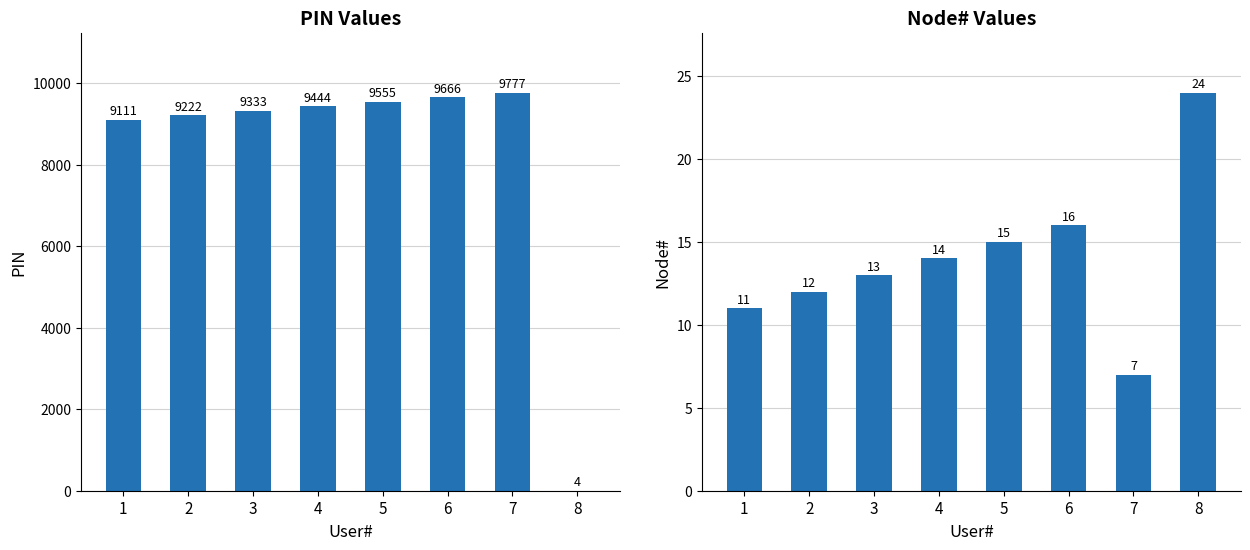

Which category has the lowest value across all series?

8